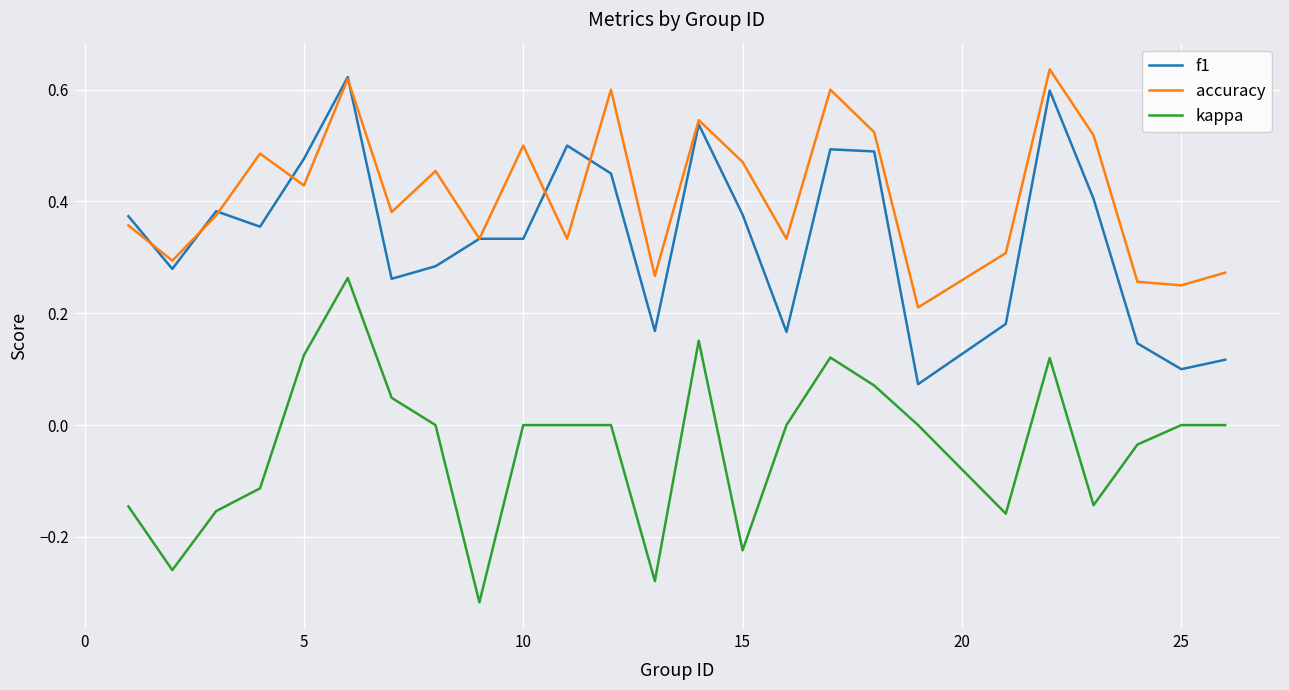

Which series has the largest total across all categories?

accuracy